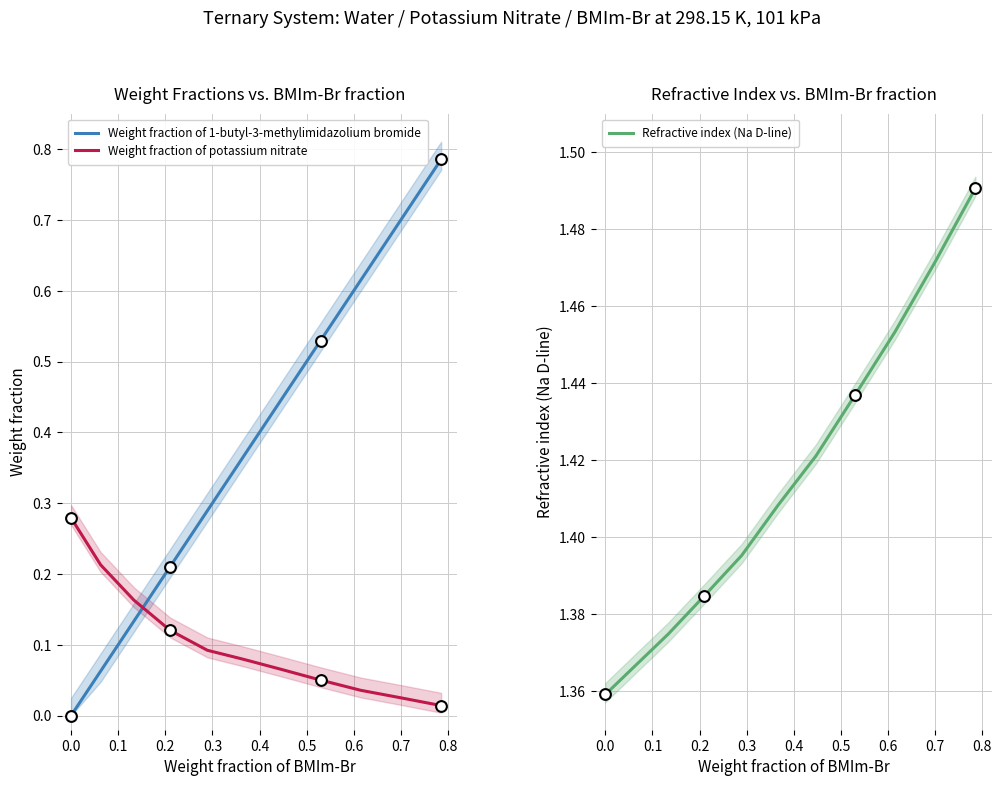

Which series has the widest spread of Y values?

Weight fraction of 1-butyl-3-methylimidazolium bromide